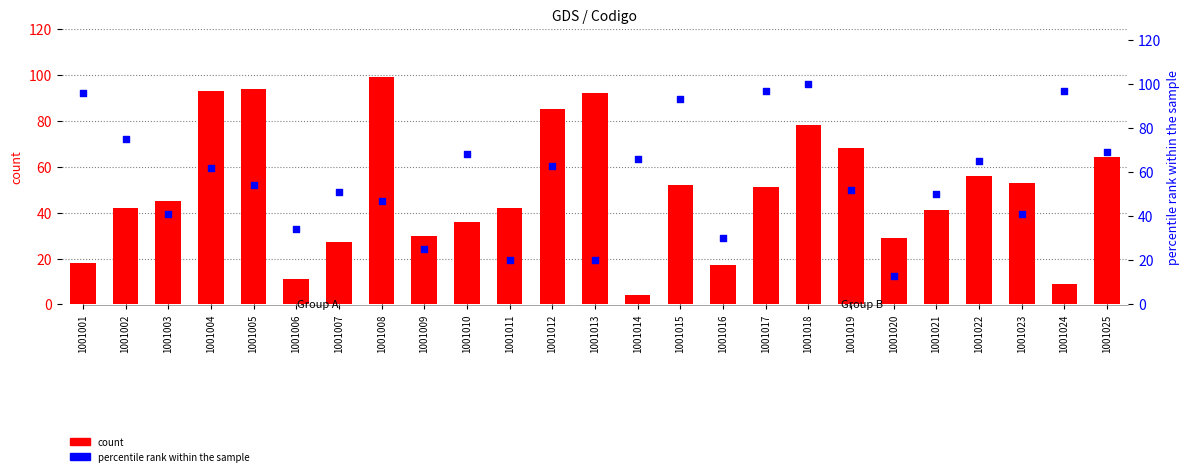

Which series reaches the minimum Y coordinate?

count